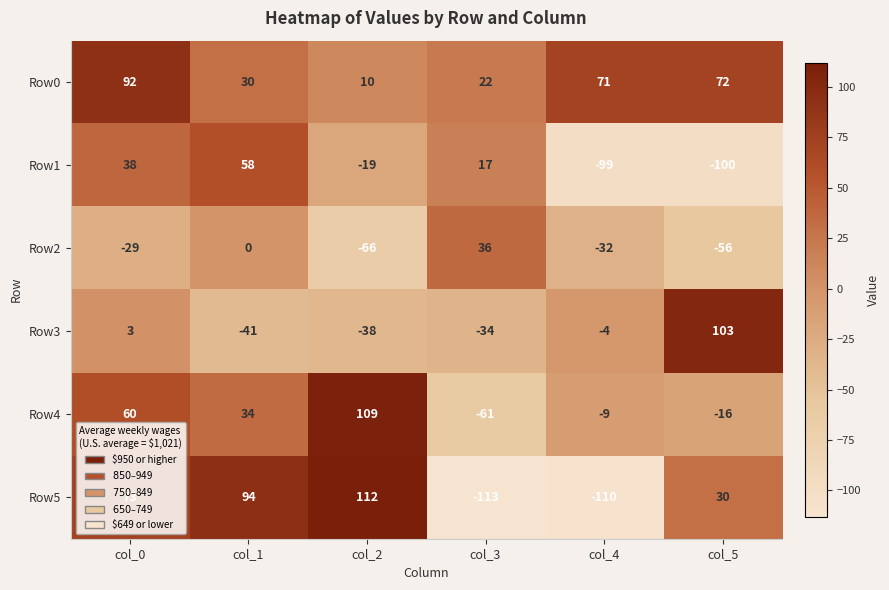

True or false: Row0 has a value of 72 at col_5.

True